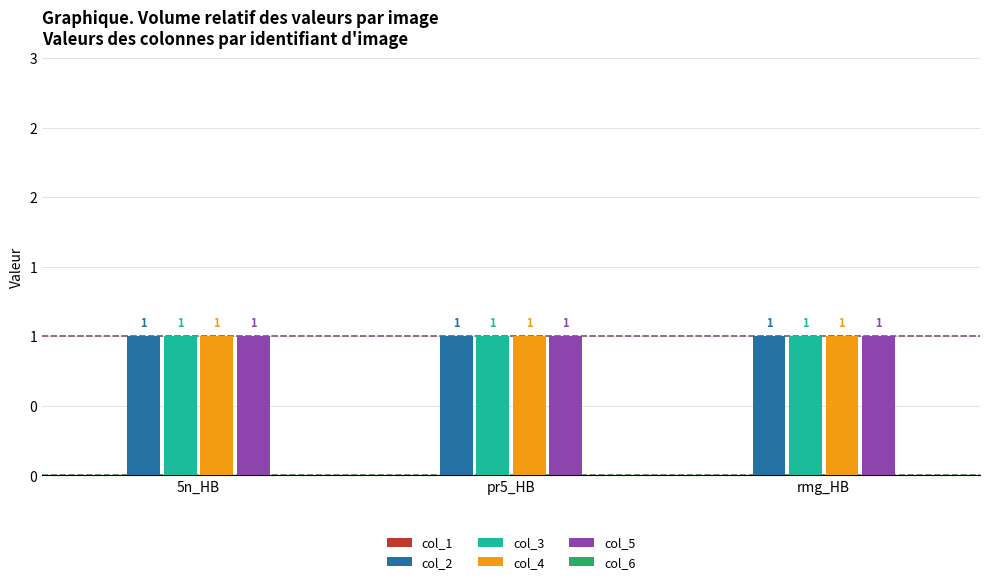

What position from the left is rmg_HB?

3